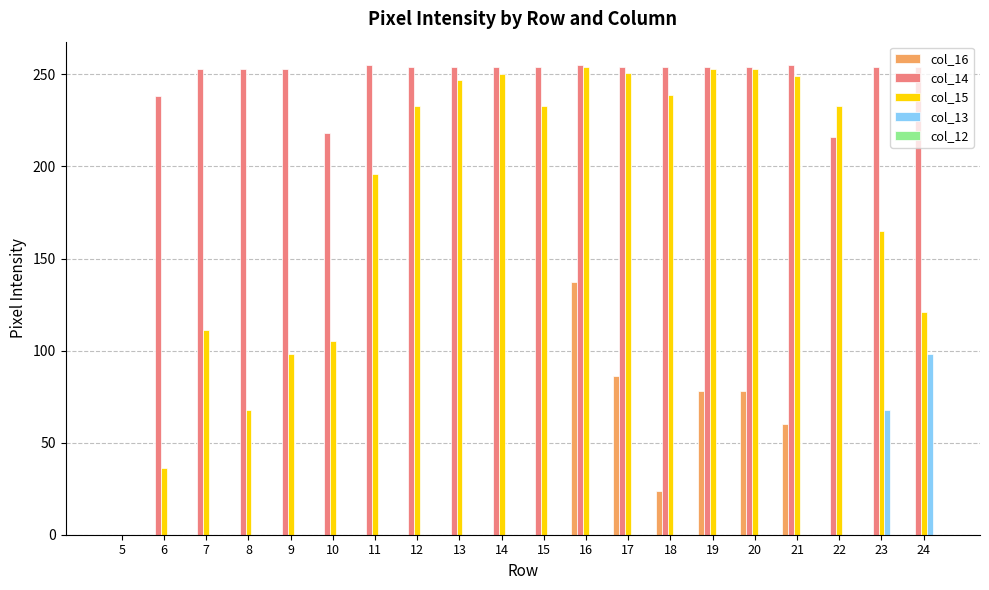

What is the sum of all col_13 values?

166